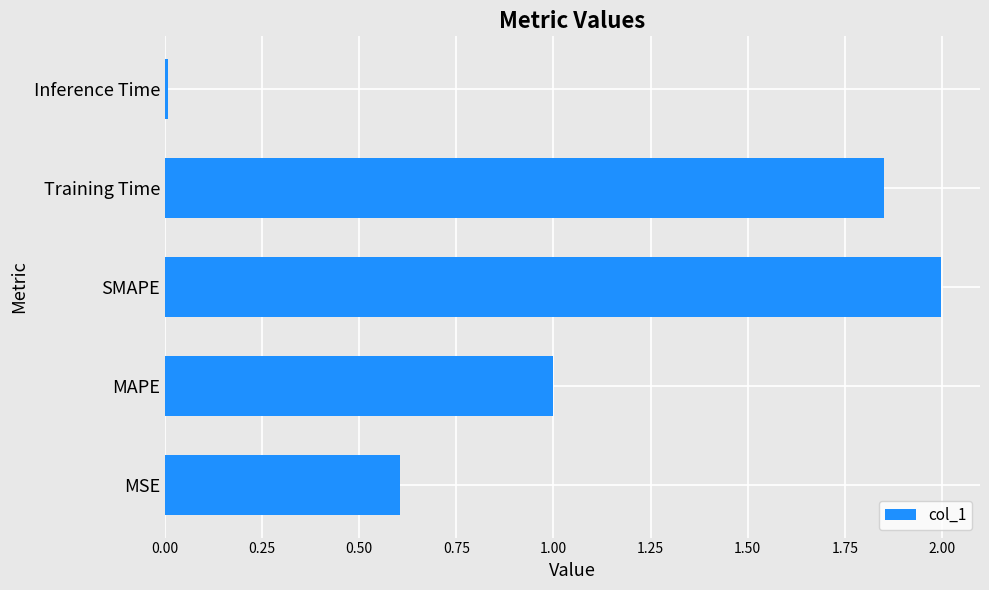

List the labels in order of value, largest first.

SMAPE, Training Time, MAPE, MSE, Inference Time